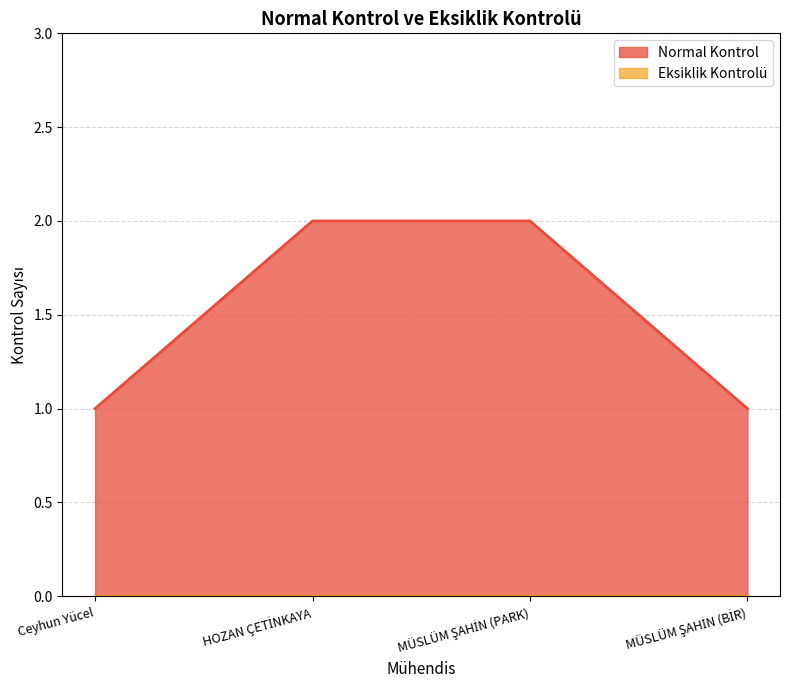

List the labels in order of value, largest first.

HOZAN ÇETİNKAYA, MÜSLÜM ŞAHİN (PARK), Ceyhun Yücel, MÜSLÜM ŞAHİN (BİR)